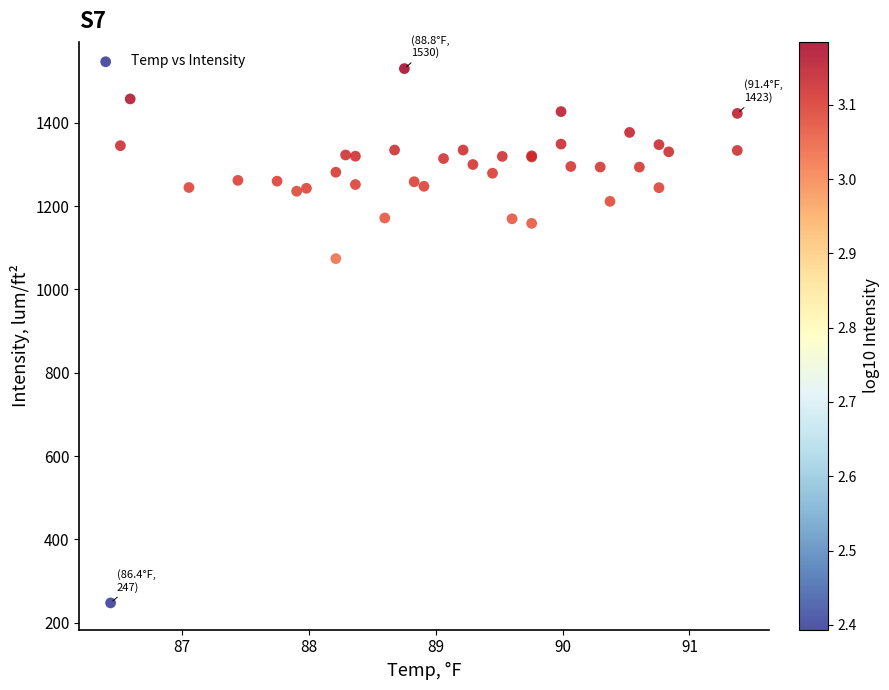

What Y value in the scatter plot is closest to 888?

1074.0